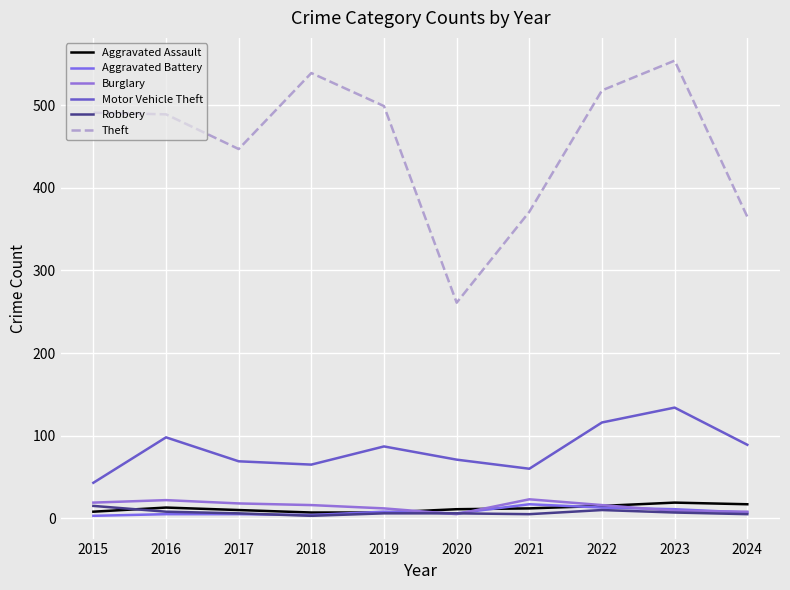

True or false: Aggravated Assault has more than 0 interior local peaks.

True